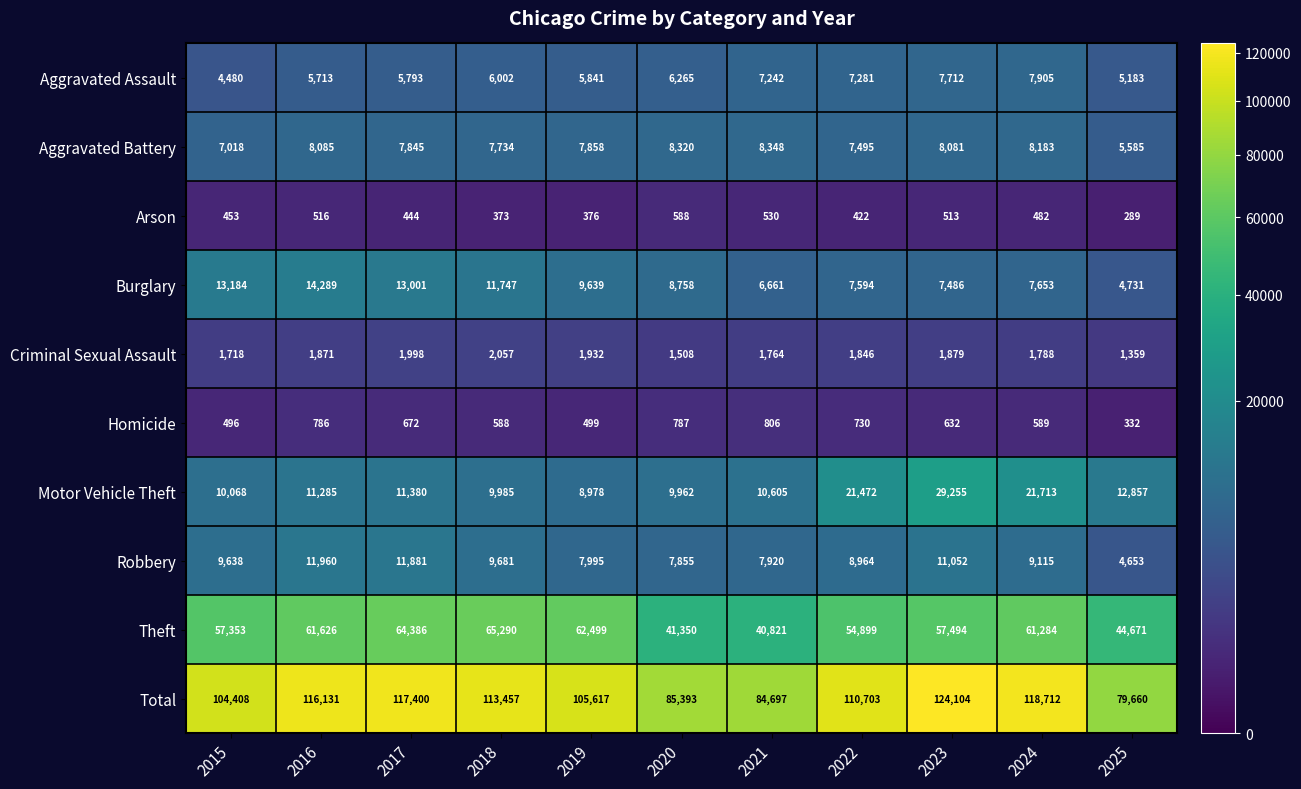

What is the approximate value of Aggravated Assault at 2016, to the nearest 100?

5700